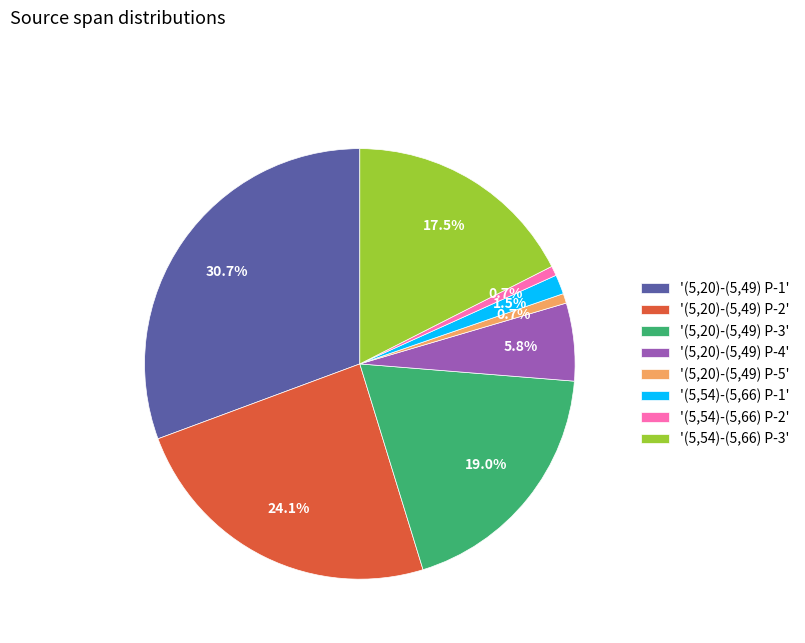

How many segments does this pie chart have?

8